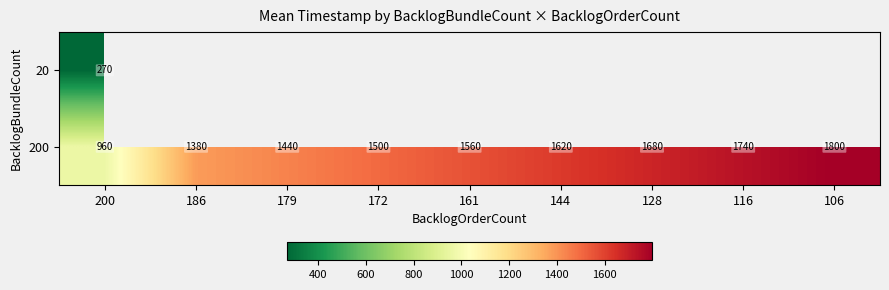

At which category does the chart reach its peak across all series?

106